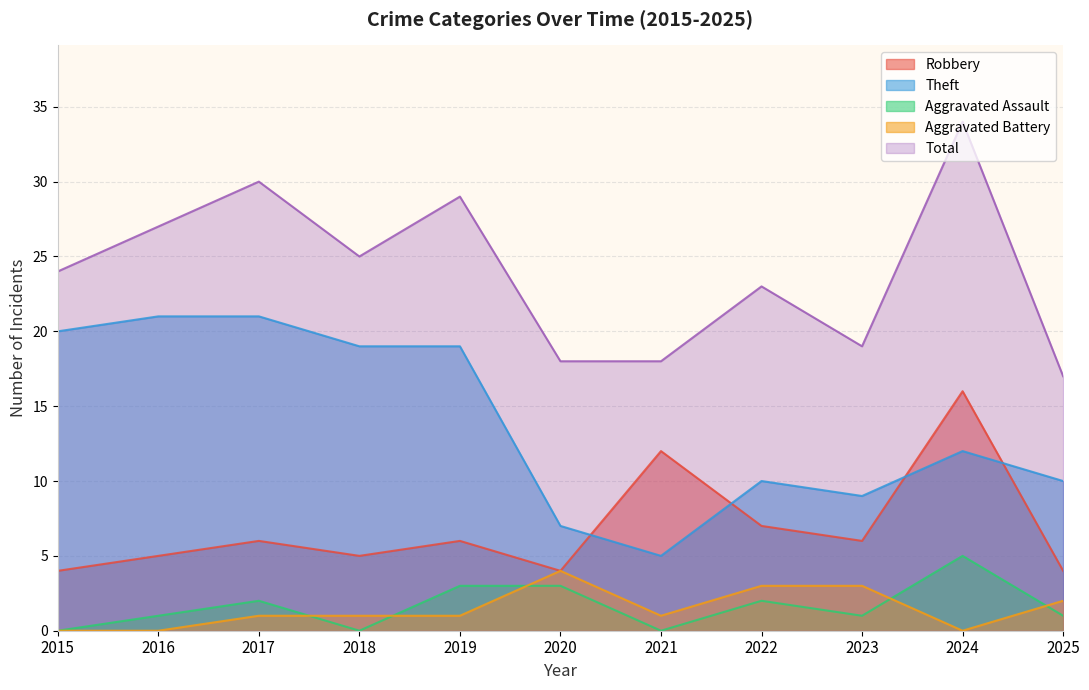

What is the value of the Robbery point at the 6th from the left?

4